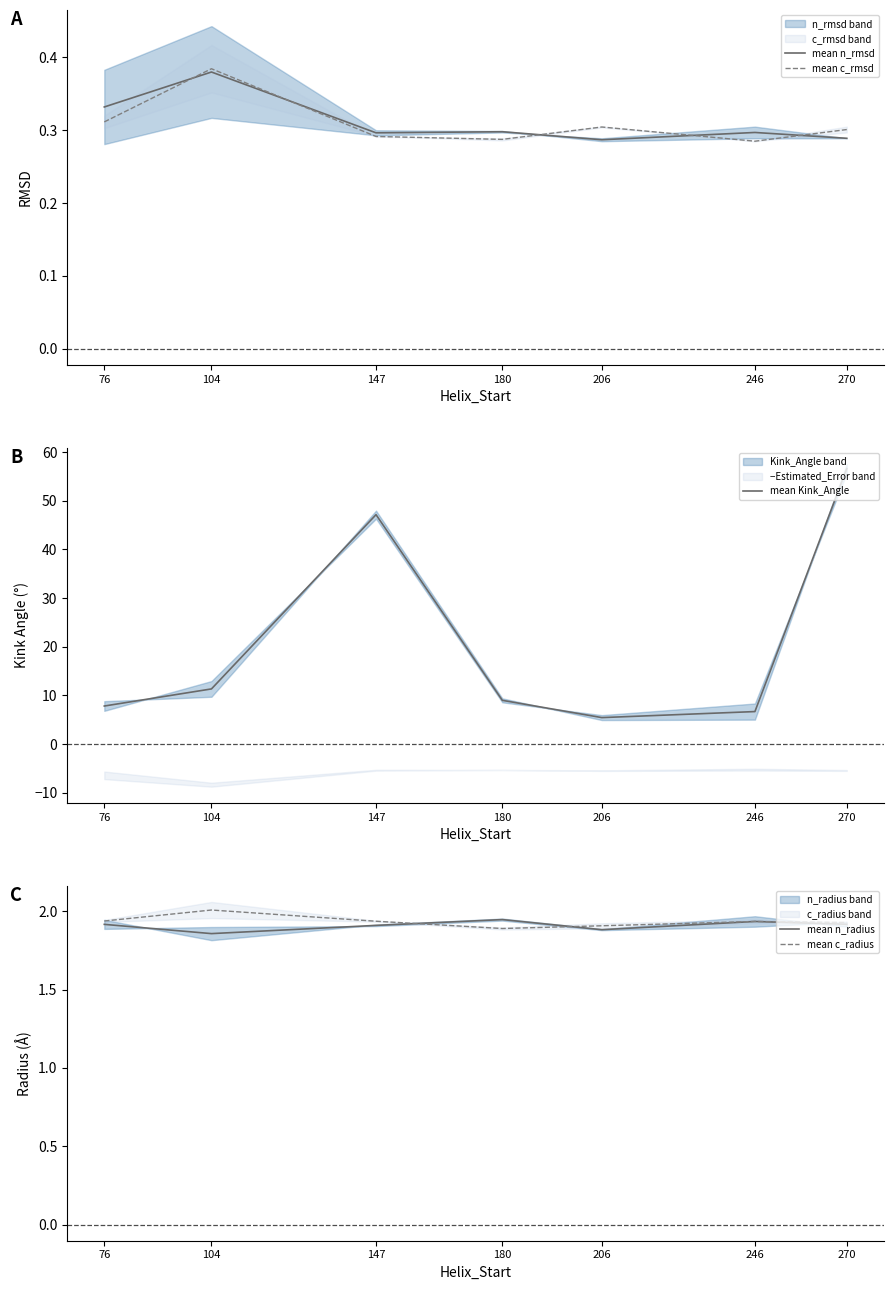

Reading right to left, transcribe all the data shown in this chart.

mean n_rmsd: 270=0.3	246=0.3	206=0.3	180=0.3	147=0.3	104=0.4	76=0.3
mean c_rmsd: 270=0.3	246=0.3	206=0.3	180=0.3	147=0.3	104=0.4	76=0.3
mean Kink_Angle: 270=56.6	246=6.7	206=5.4	180=9.0	147=47.1	104=11.3	76=7.8
mean n_radius: 270=1.9	246=1.9	206=1.9	180=1.9	147=1.9	104=1.9	76=1.9
mean c_radius: 270=1.9	246=1.9	206=1.9	180=1.9	147=1.9	104=2.0	76=1.9